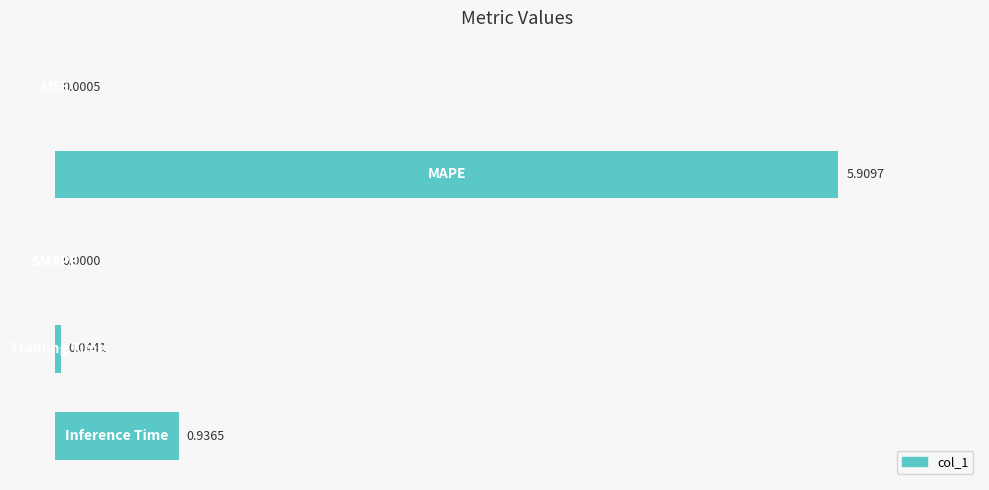

What is the sum of all values?

6.9